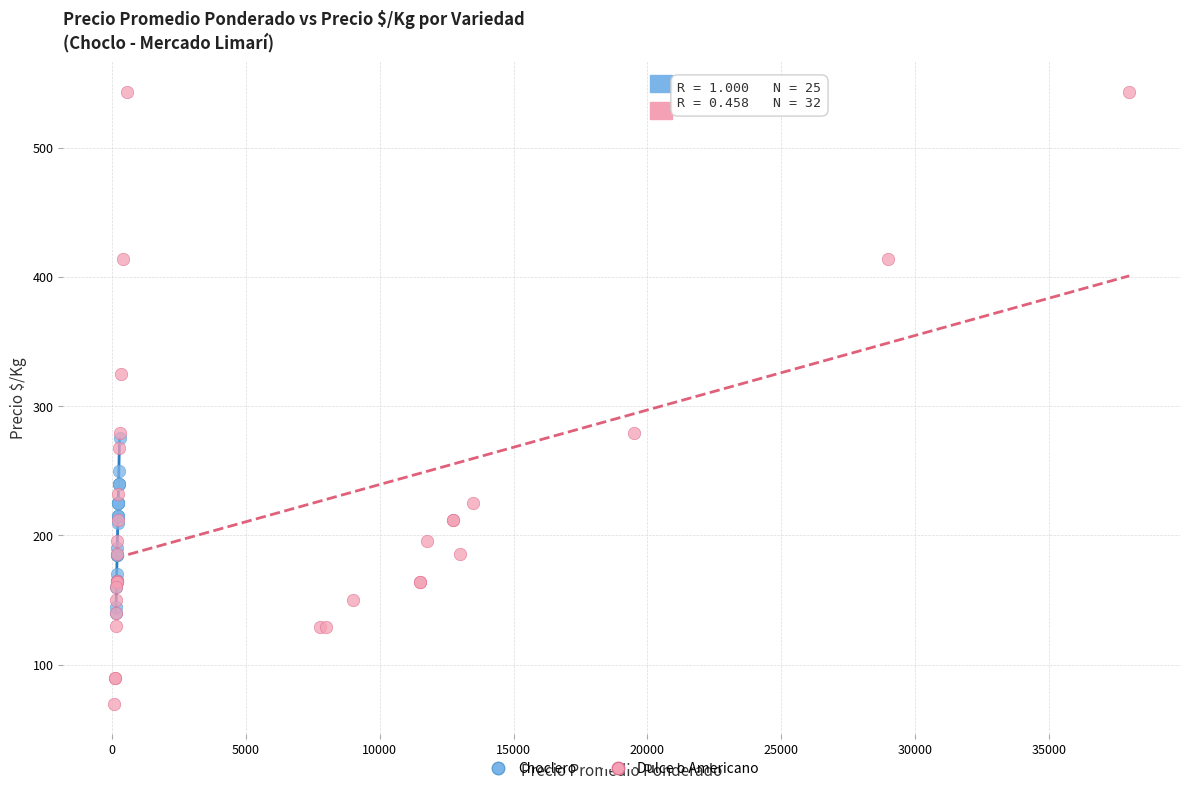

Which series reaches the maximum Y coordinate?

Dulce o Americano